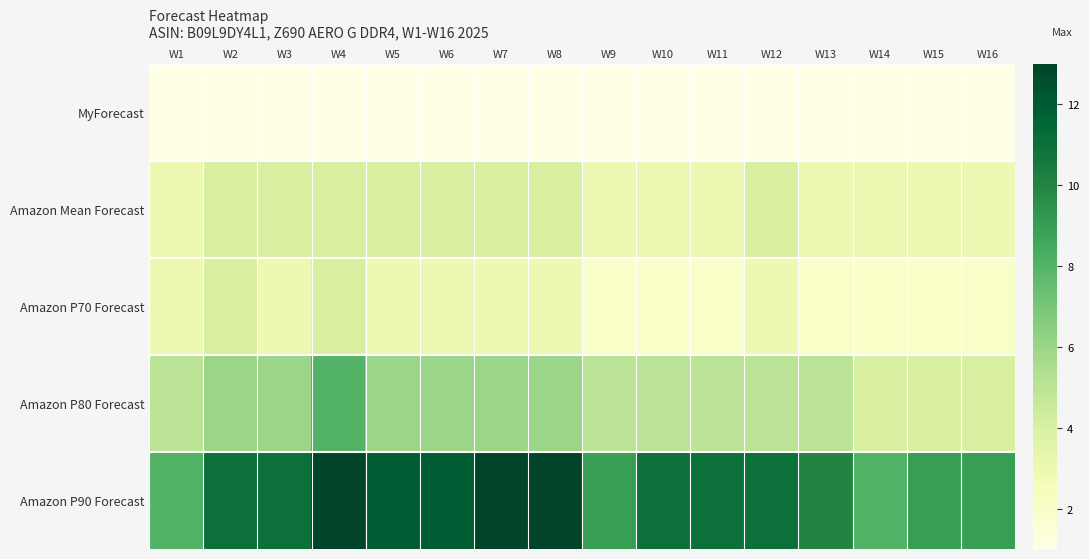

Reading left to right, what are all the values shown in this chart?

MyForecast: W1=1	W2=1	W3=1	W4=1	W5=1	W6=1	W7=1	W8=1	W9=1	W10=1	W11=1	W12=1	W13=1	W14=1	W15=1	W16=1
Amazon Mean Forecast: W1=3	W2=4	W3=4	W4=4	W5=4	W6=4	W7=4	W8=4	W9=3	W10=3	W11=3	W12=4	W13=3	W14=3	W15=3	W16=3
Amazon P70 Forecast: W1=3	W2=4	W3=3	W4=4	W5=3	W6=3	W7=3	W8=3	W9=2	W10=2	W11=2	W12=3	W13=2	W14=2	W15=2	W16=2
Amazon P80 Forecast: W1=5	W2=6	W3=6	W4=8	W5=6	W6=6	W7=6	W8=6	W9=5	W10=5	W11=5	W12=5	W13=5	W14=4	W15=4	W16=4
Amazon P90 Forecast: W1=8	W2=11	W3=11	W4=13	W5=12	W6=12	W7=13	W8=13	W9=9	W10=11	W11=11	W12=11	W13=10	W14=8	W15=9	W16=9